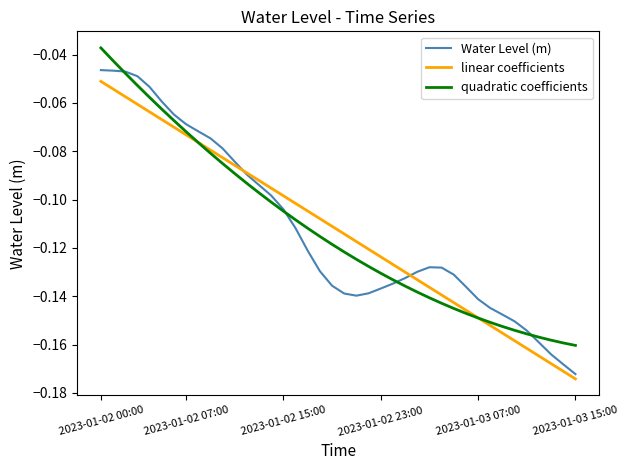

True or false: Water Level (m) and quadratic coefficients intersect in this chart.

True